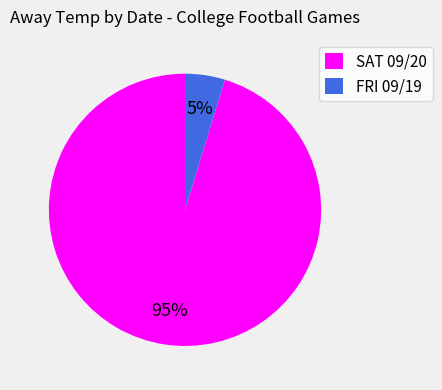

Is there any slice that represents more than half of the pie?

Yes